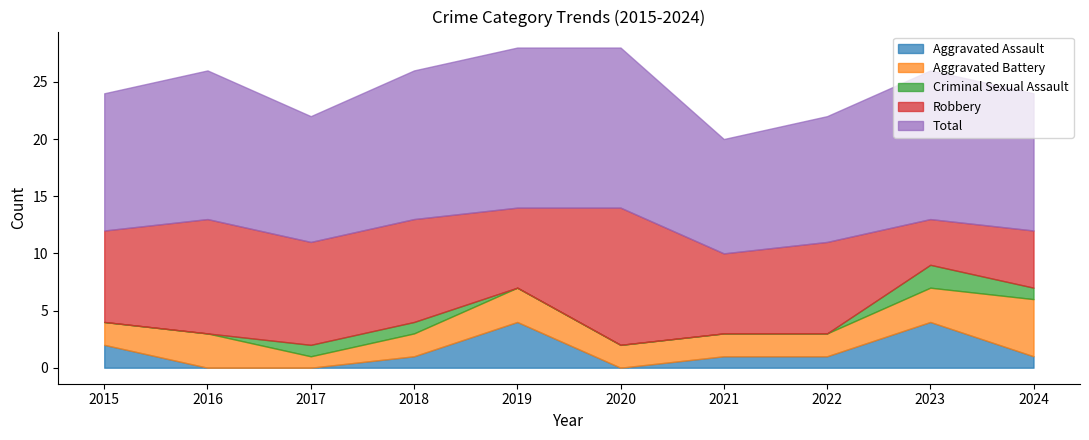

How many data points does each series have?

10